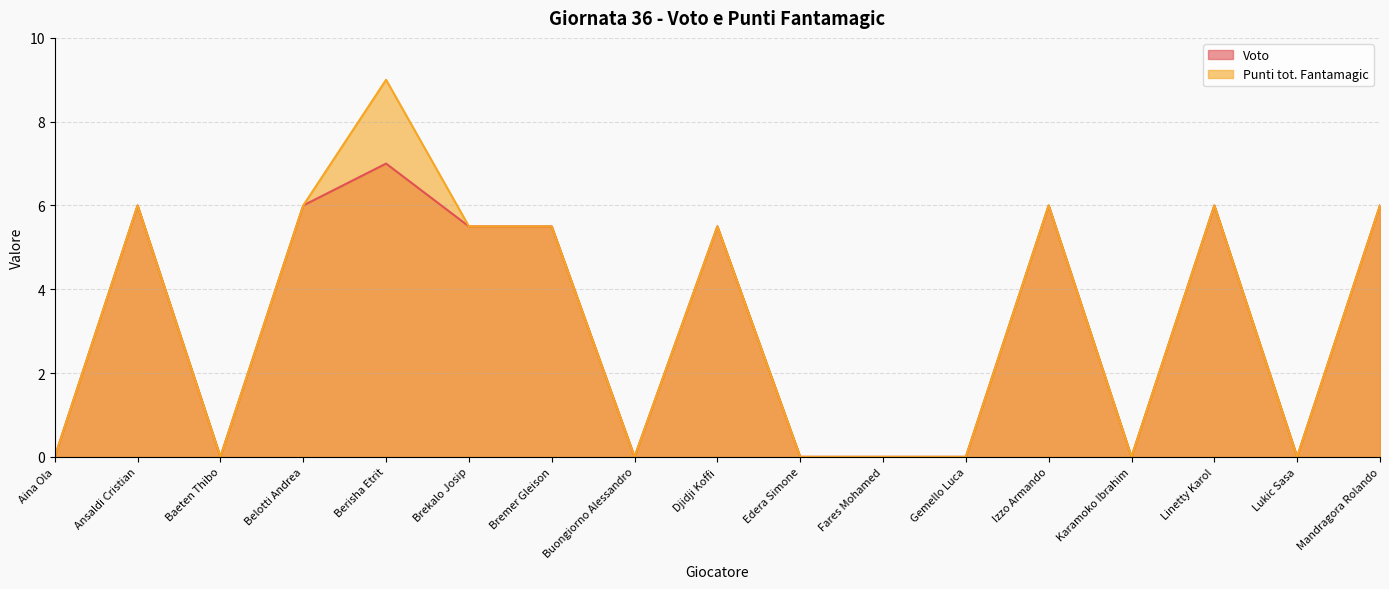

What is the label of the 15th point from the right?

Baeten Thibo